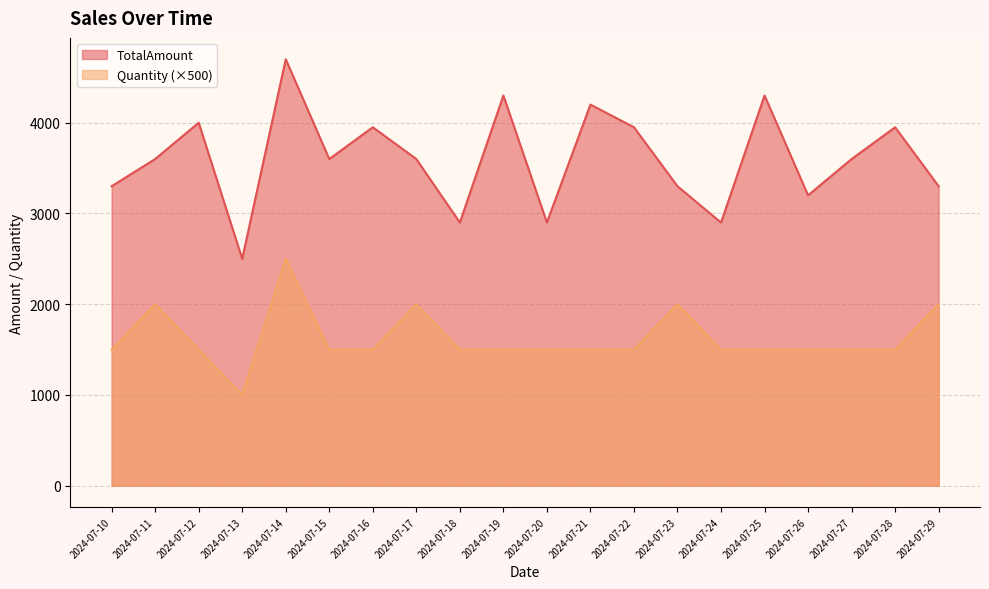

Which series has the largest total across all categories?

TotalAmount